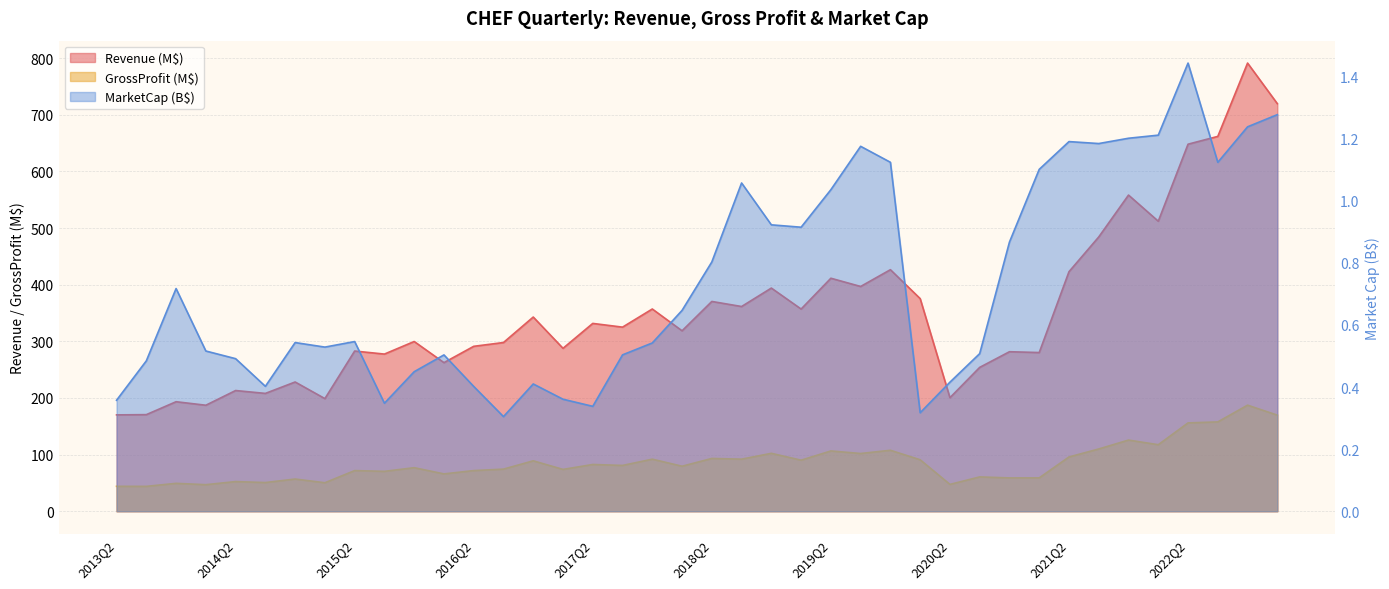

At which category does the chart reach its peak across all series?

2022Q4